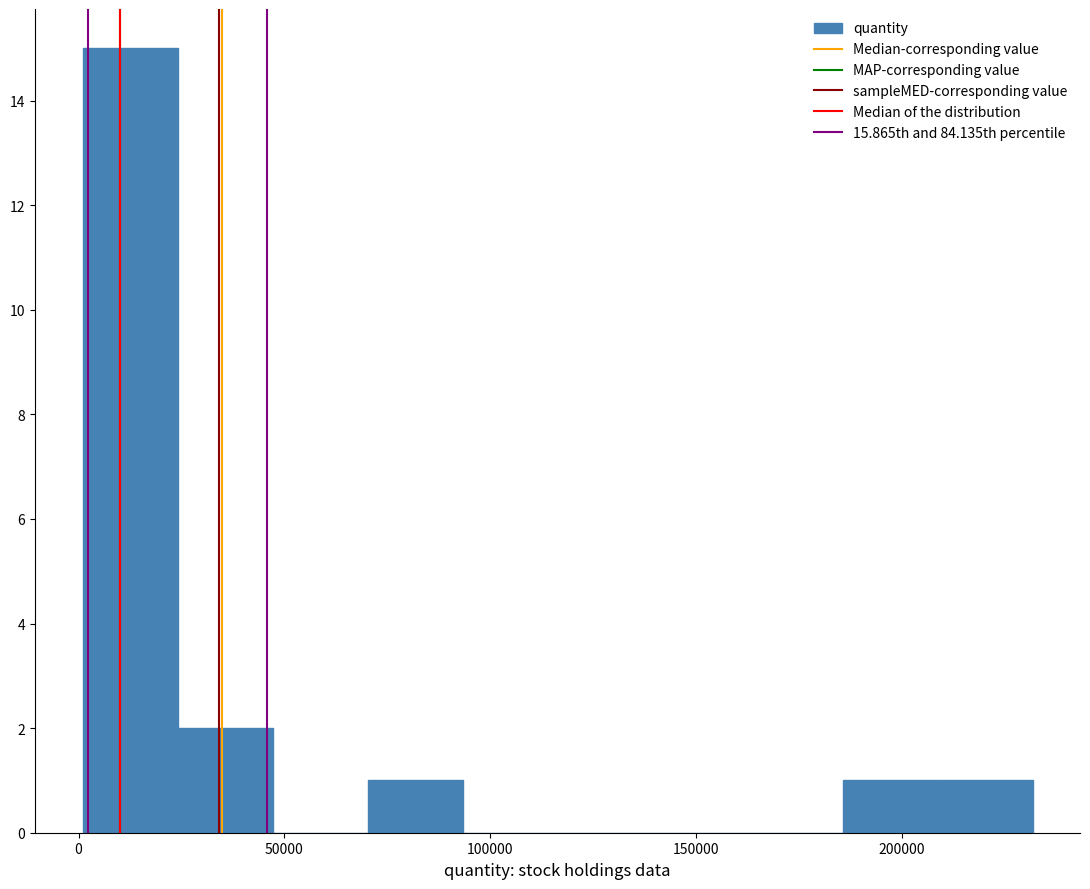

Which range on the x-axis has the tallest bar?

0 to 25000